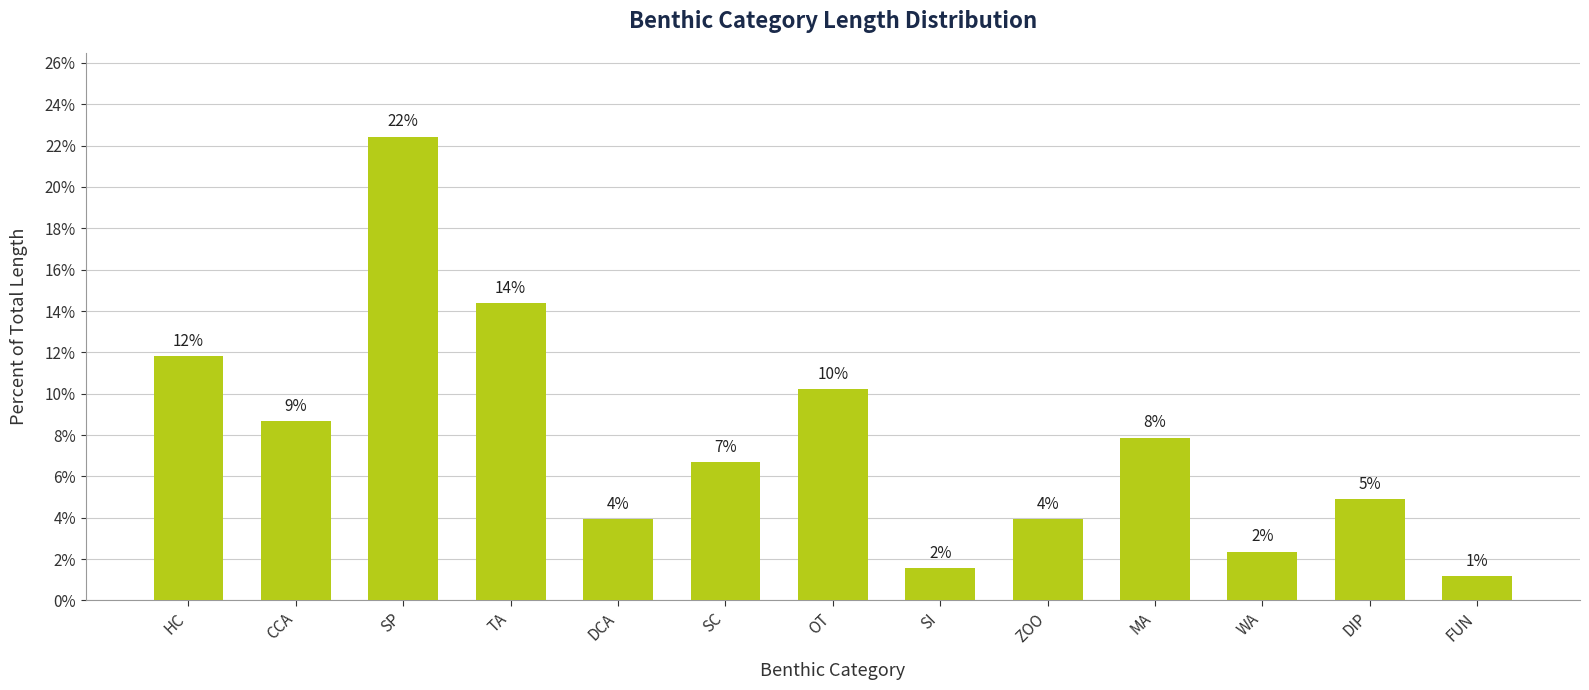

What is the value of the 2nd bar from the left?

8.7